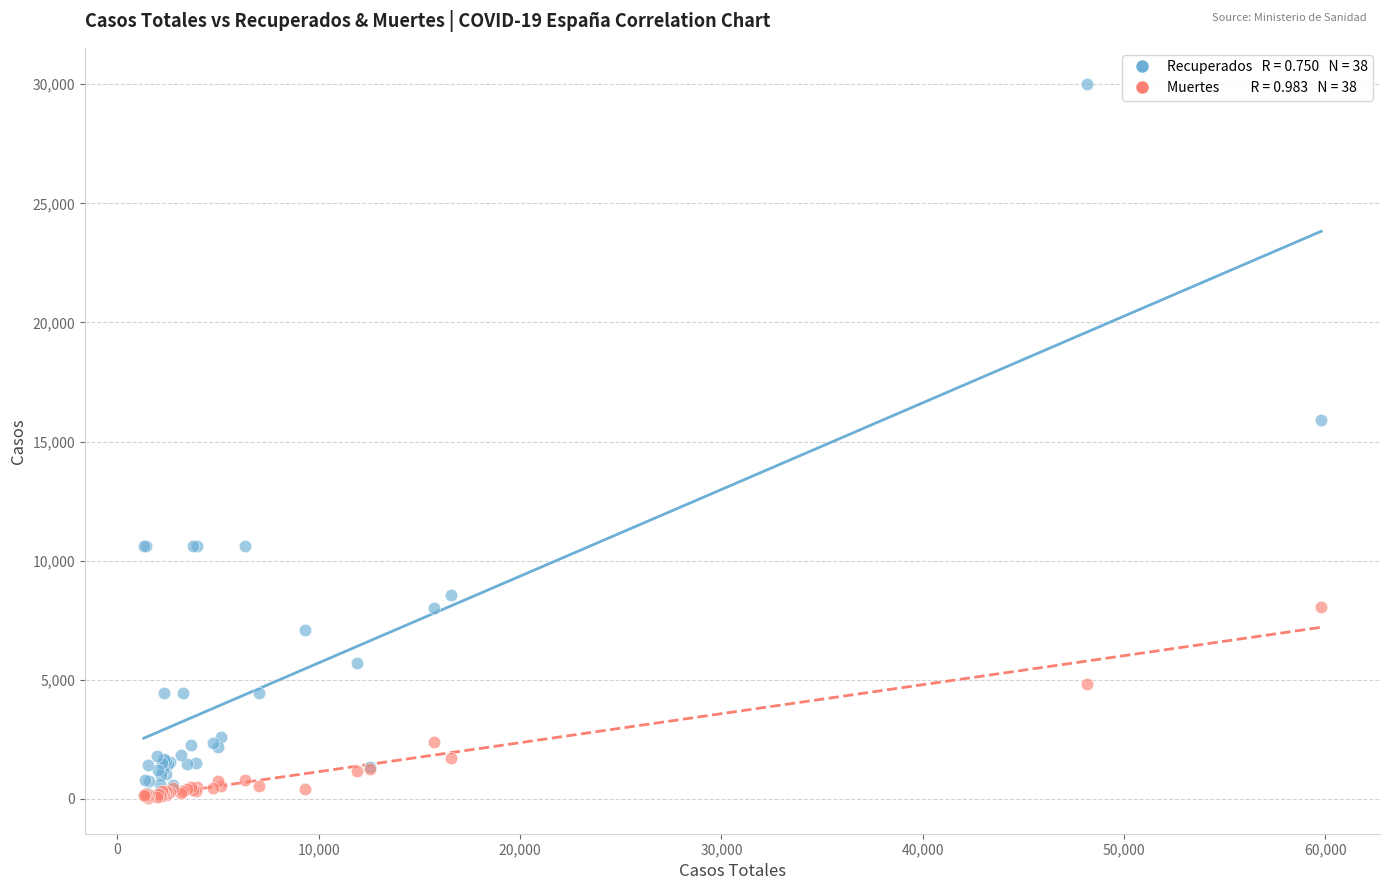

Across all series, what Y value is closest to 15030?

15895